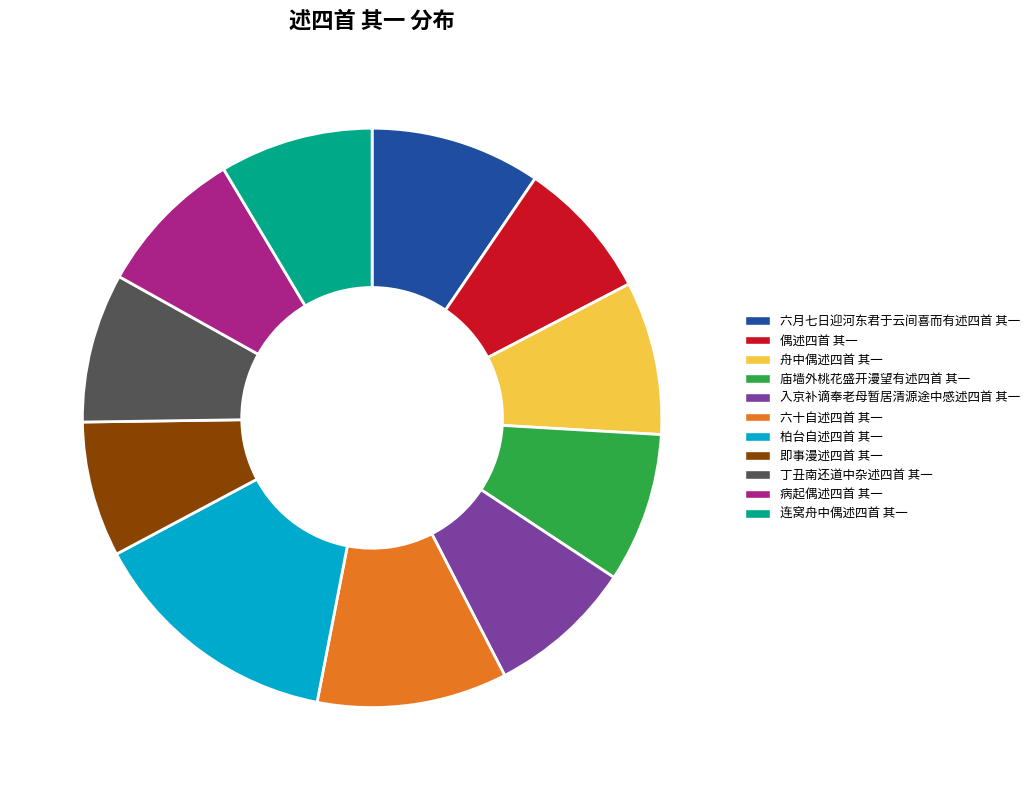

How many segments does this pie chart have?

11